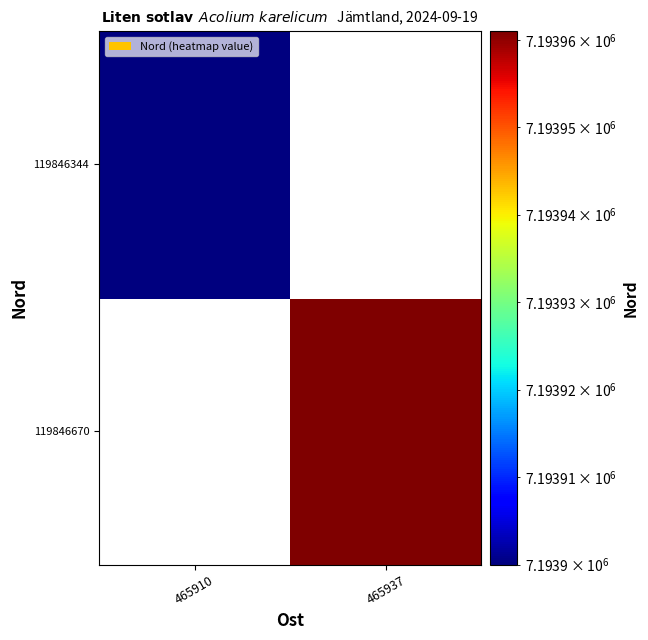

What is the maximum value shown in the chart?

7193961